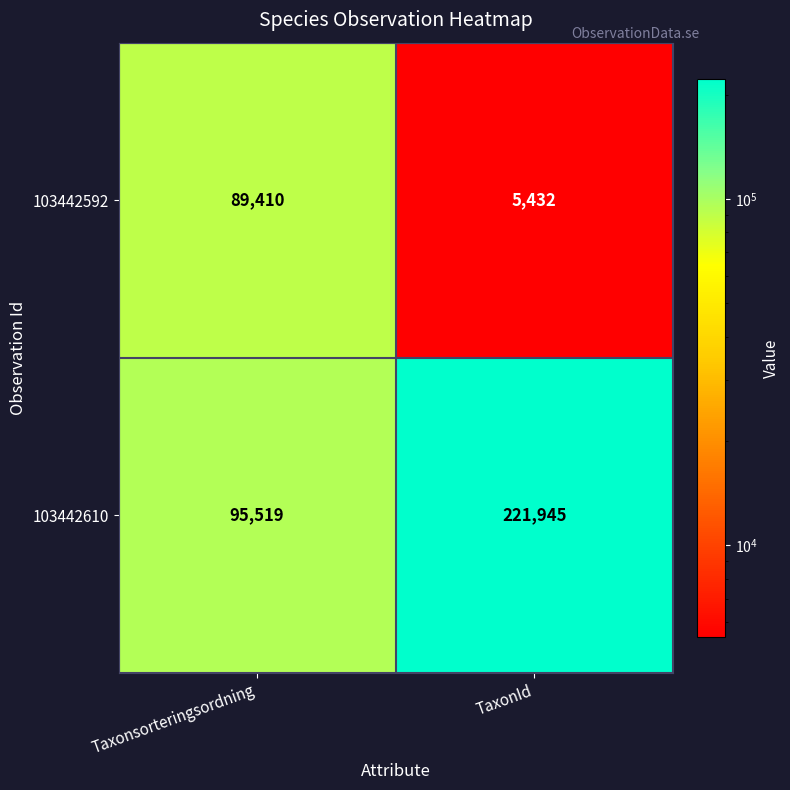

List the labels in order of 103442592 value, largest first.

Taxonsorteringsordning, TaxonId